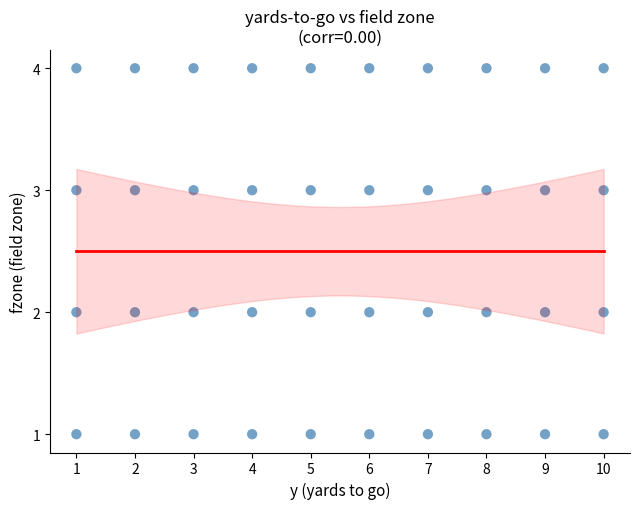

What is the range of Y values (max minus min)?

3